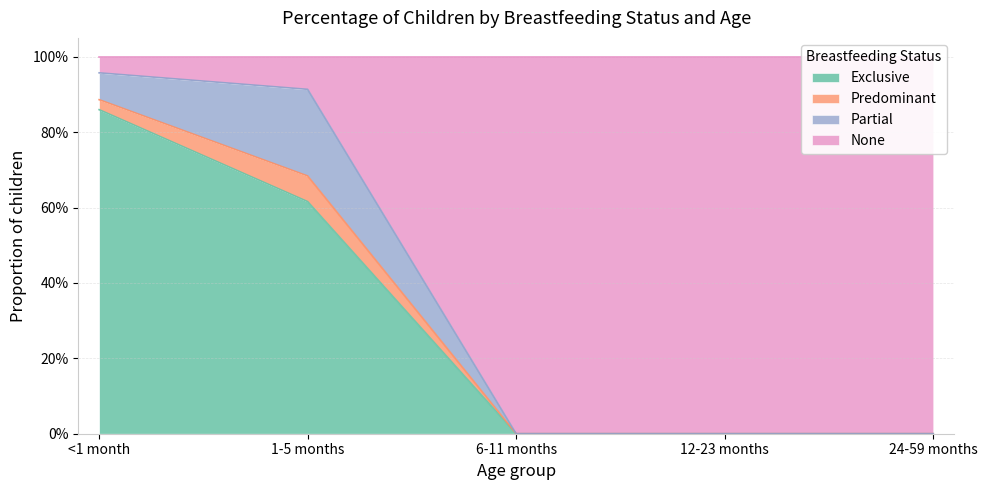

True or false: Exclusive has a value of 1.0 at 1-5 months.

False